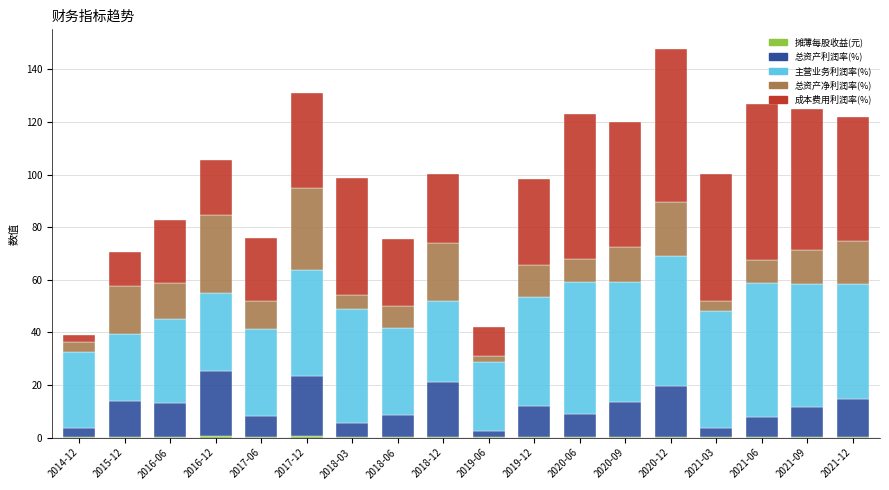

At which category is the sum across all series the highest?

2020-12